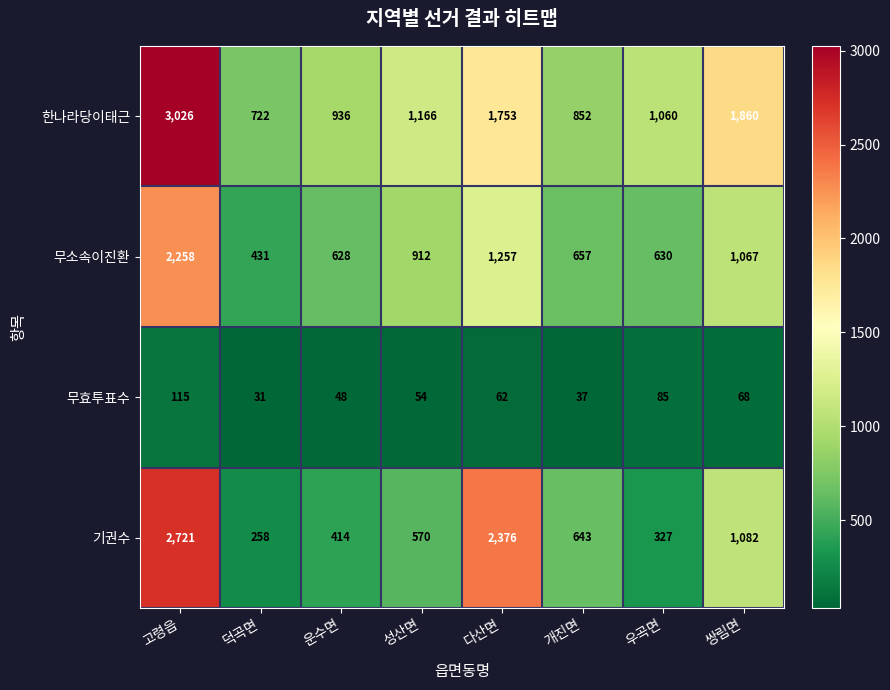

What is the difference between the maximum and minimum values in the 무효투표수 series?

84